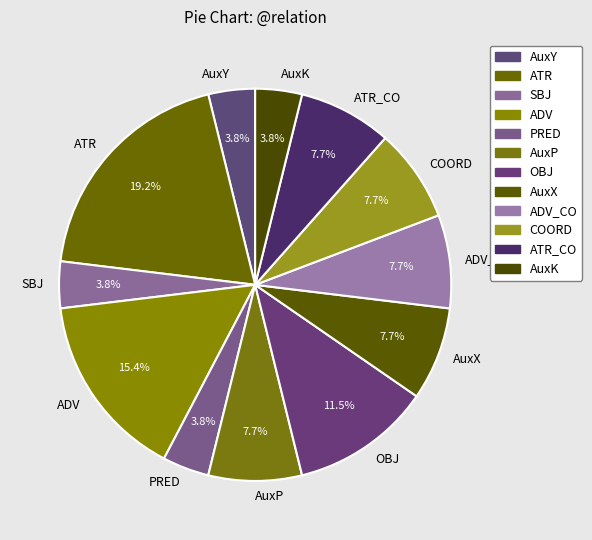

Is there any slice that represents more than half of the pie?

No